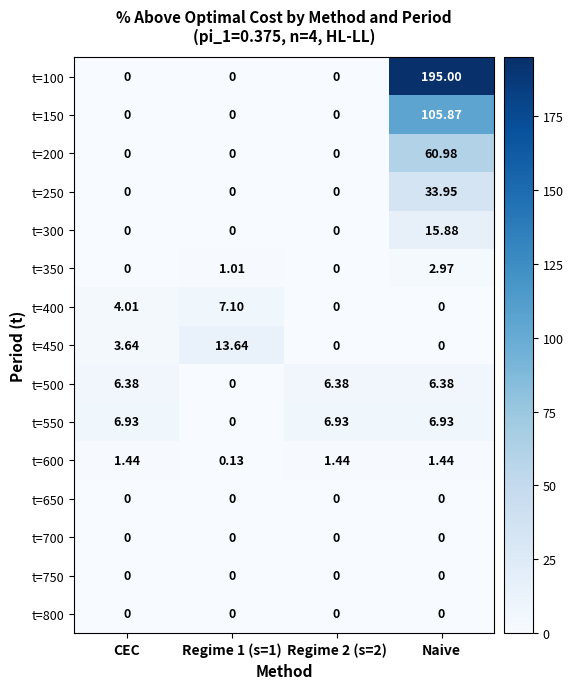

Which category has the highest value across all series?

Naive